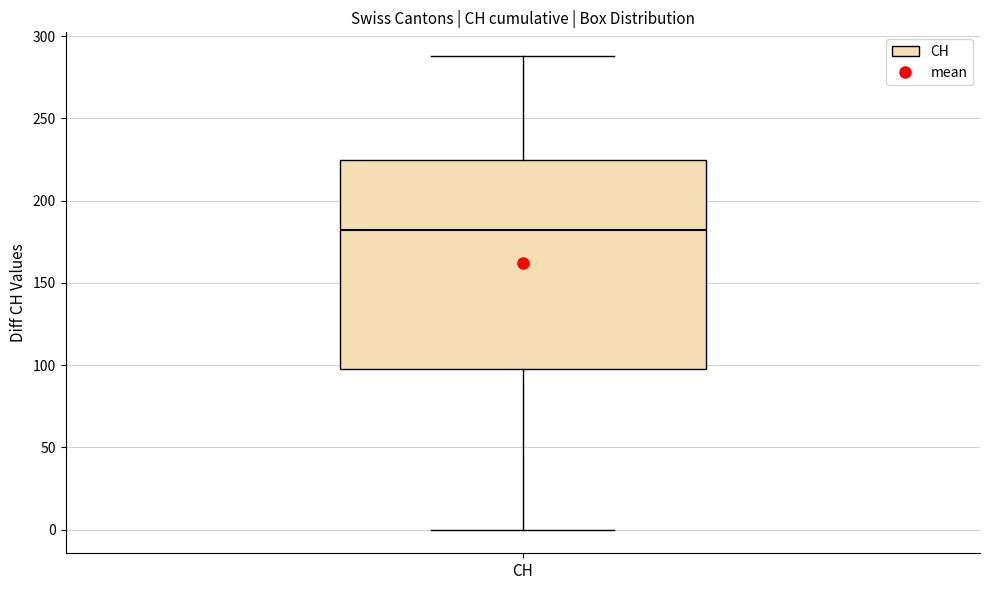

Where is the upper edge of the box for CH on the y-axis? The values are not printed on the chart, so give them approximately, as read against the axis.

225